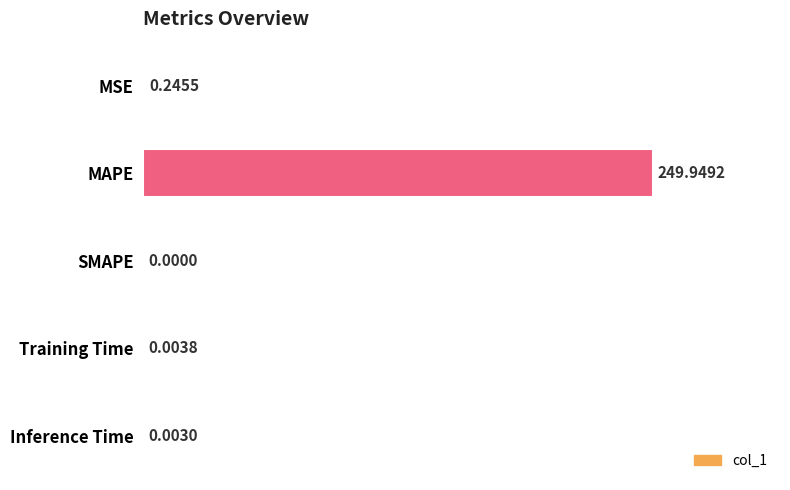

Between MAPE and MSE, which is larger?

MAPE